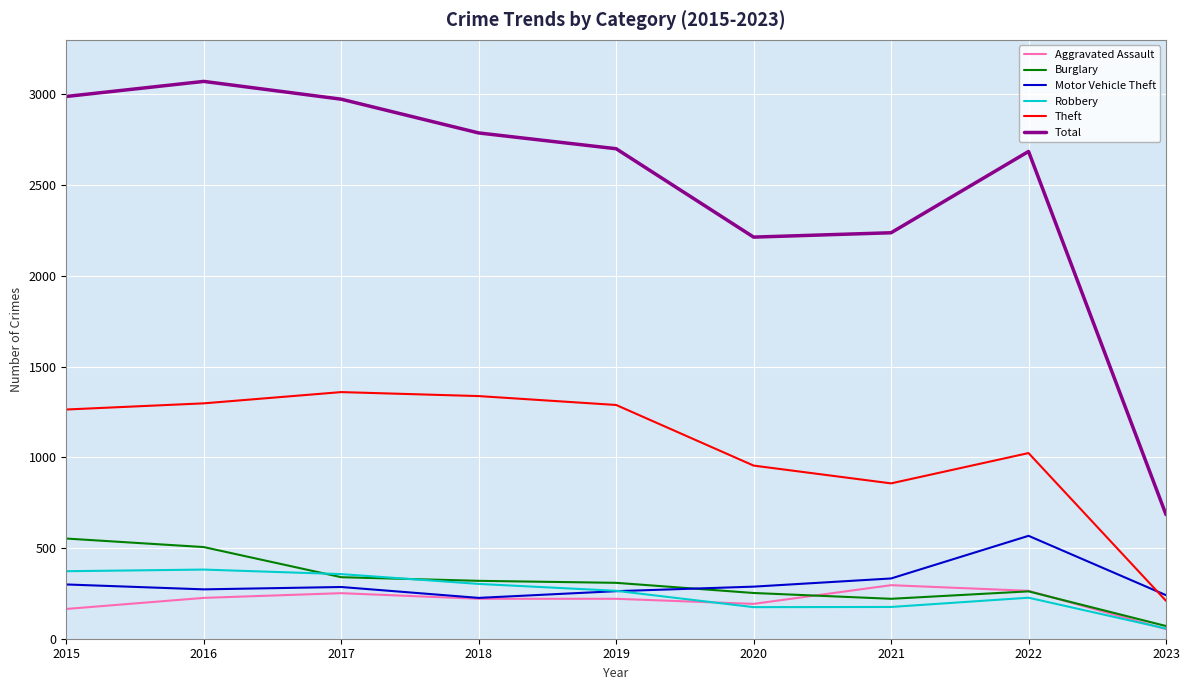

True or false: Total and Aggravated Assault intersect in this chart.

False